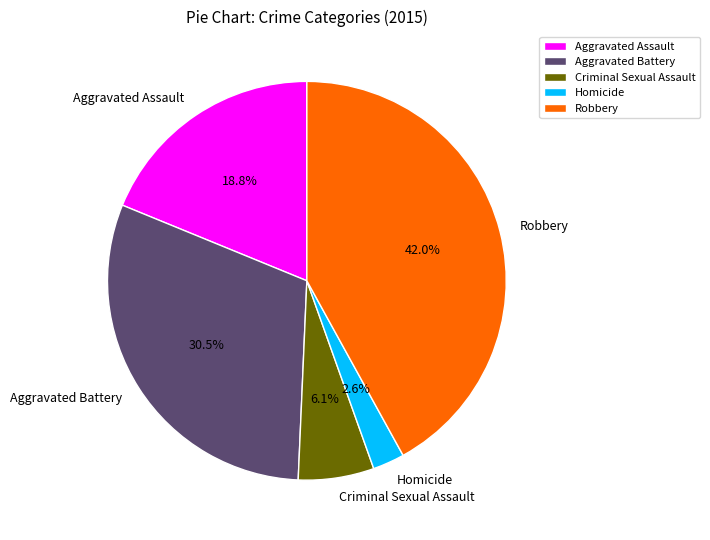

Count the number of slices in the pie.

5